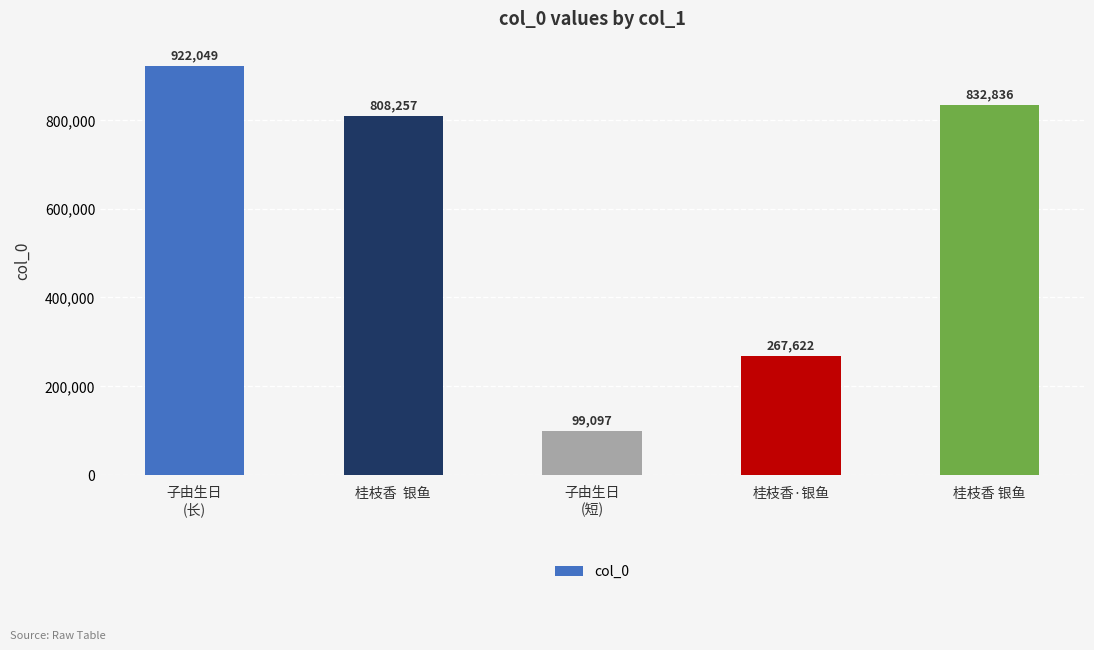

Approximately how many times larger is the value at 子由生日
(长) compared to 子由生日
(短)?

9.3